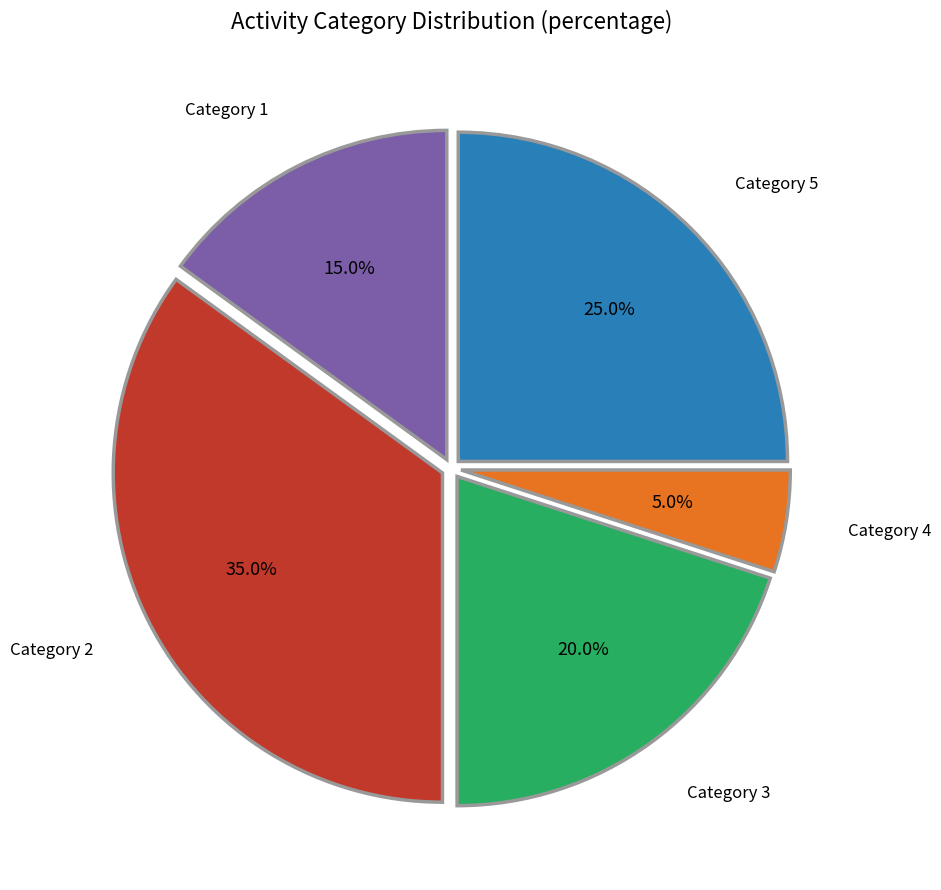

Between Category 2 and Category 1, which is larger?

Category 2